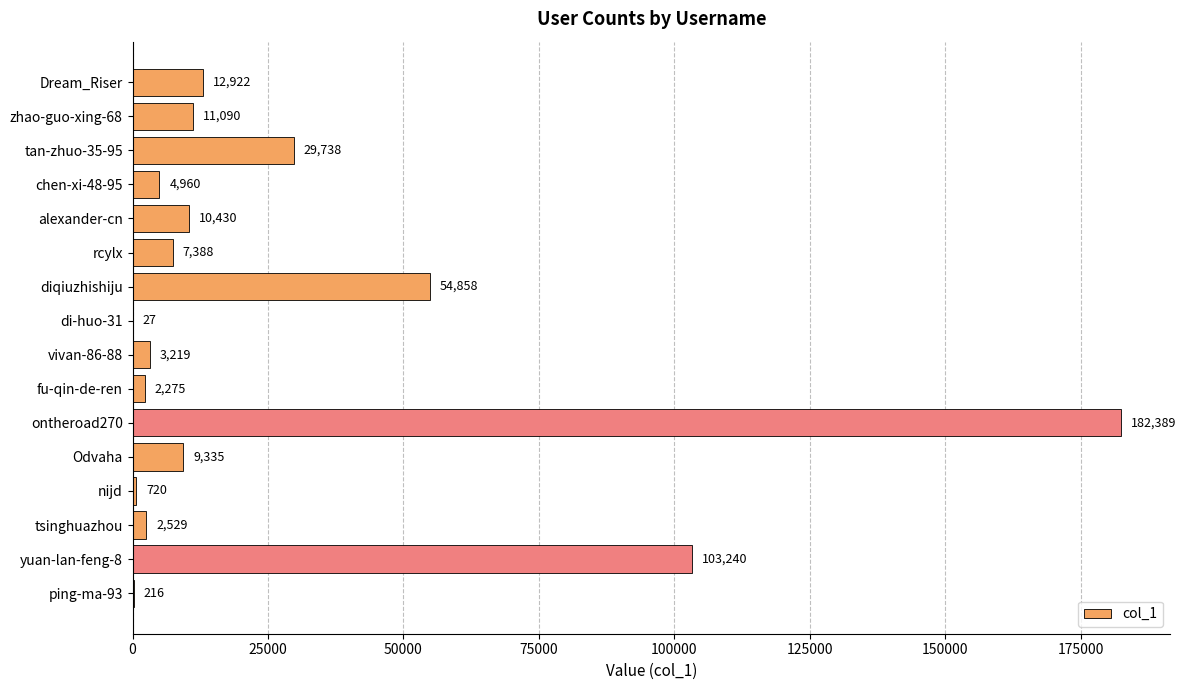

What value does the data have at di-huo-31?

27